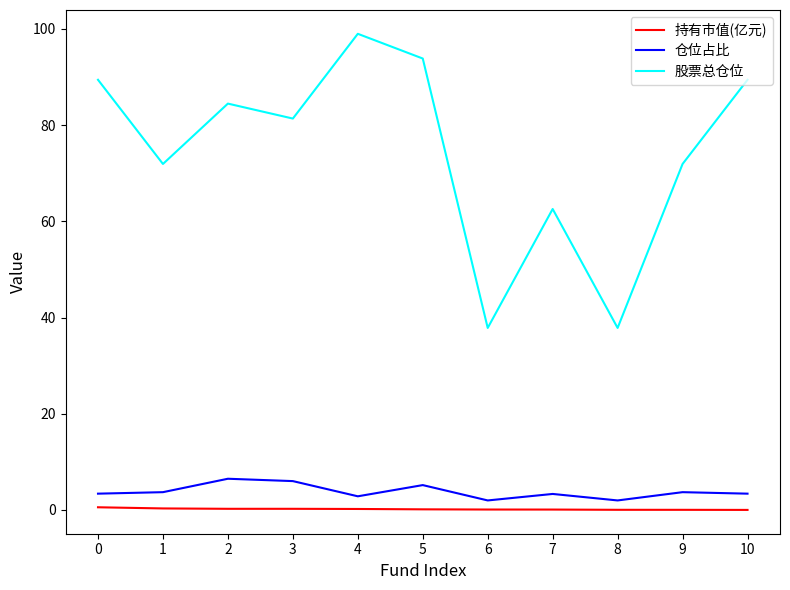

What is the spread (max minus min) of values at 3?

81.1